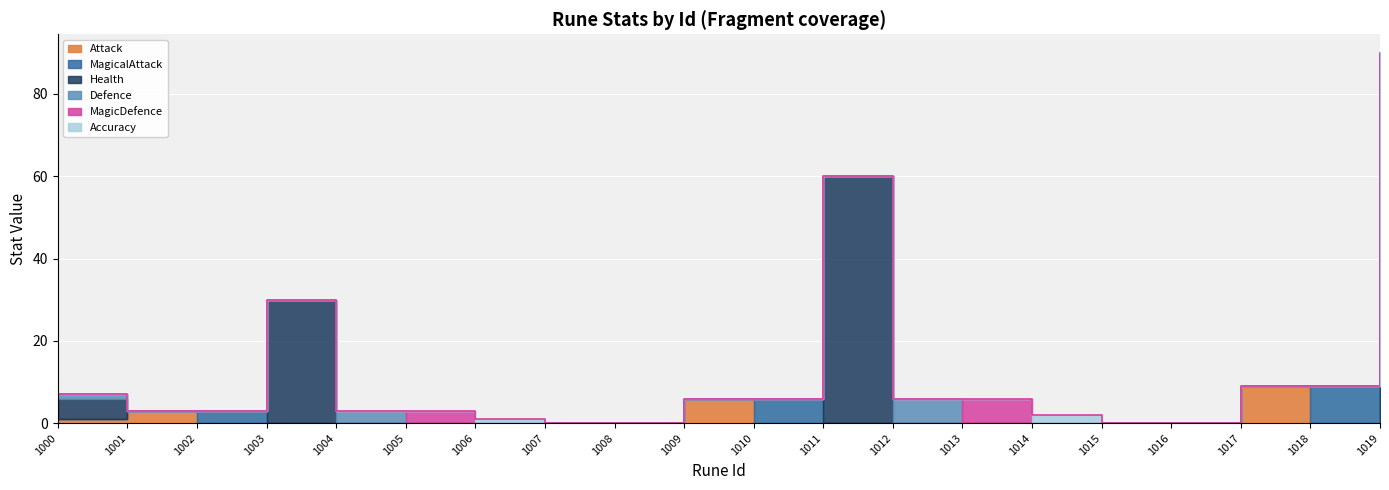

Where is MagicDefence nearest to the value 3?

1005